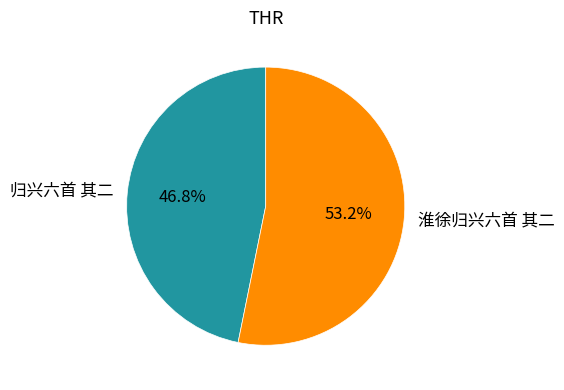

Rank the categories by value from highest to lowest.

淮徐归兴六首 其二, 归兴六首 其二